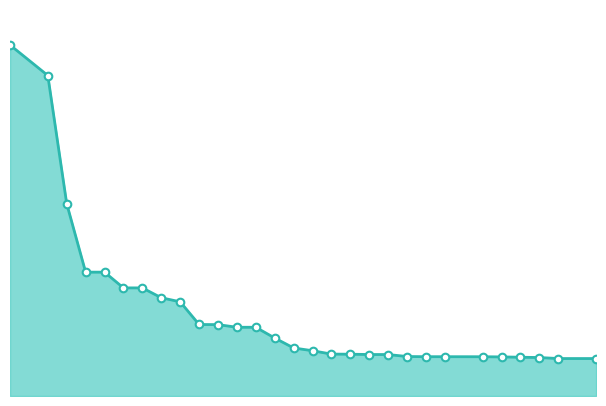

Does the chart have visible grid lines?

No